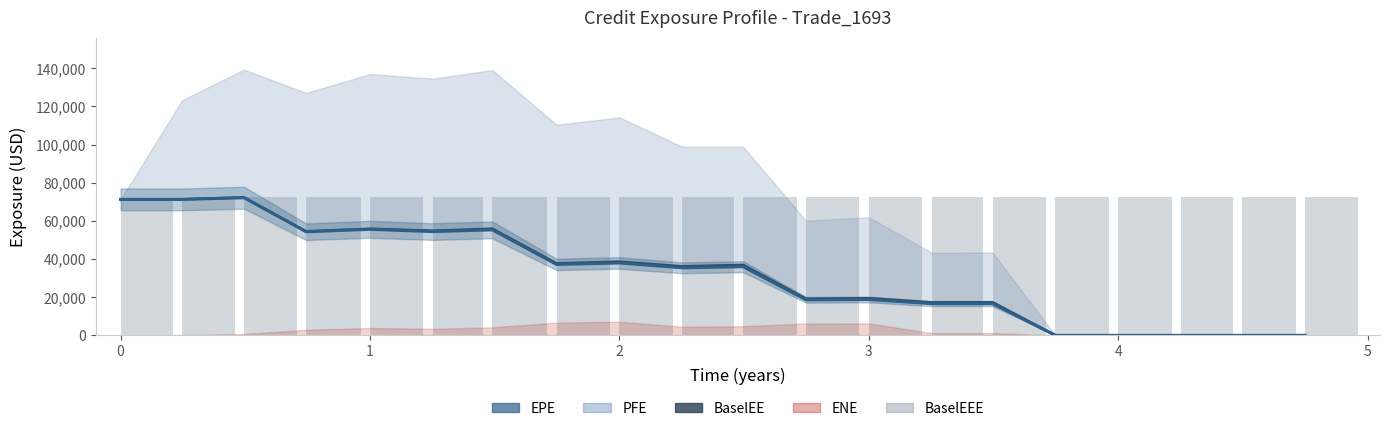

Is the value of EPE at 19 greater than the value of BaselEEE at 3?

No